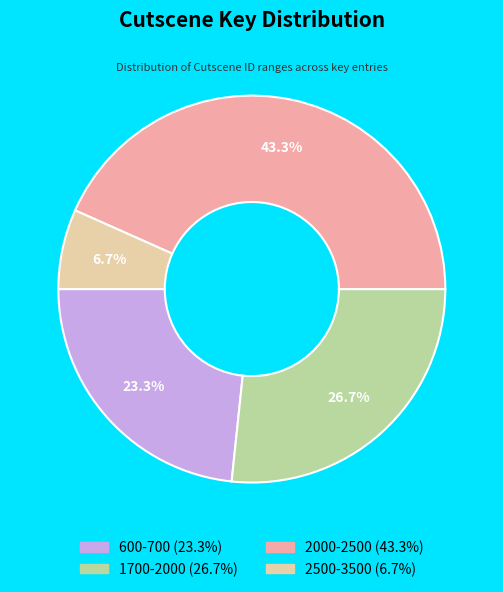

Is there any slice that represents more than half of the pie?

No